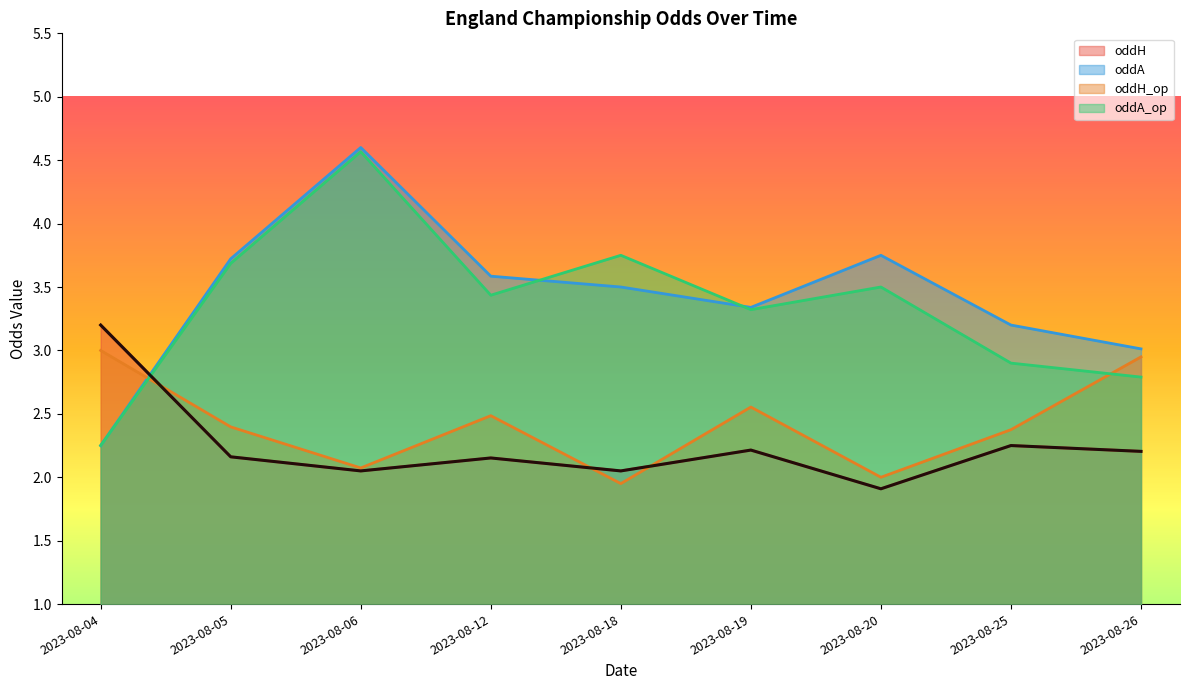

Which category has the highest value across all series?

2023-08-06